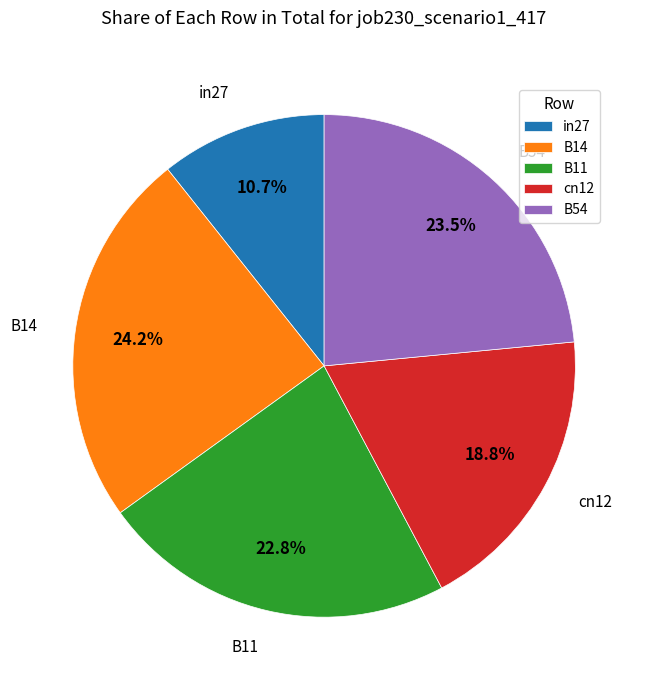

Between B14 and B54, which is larger?

B14